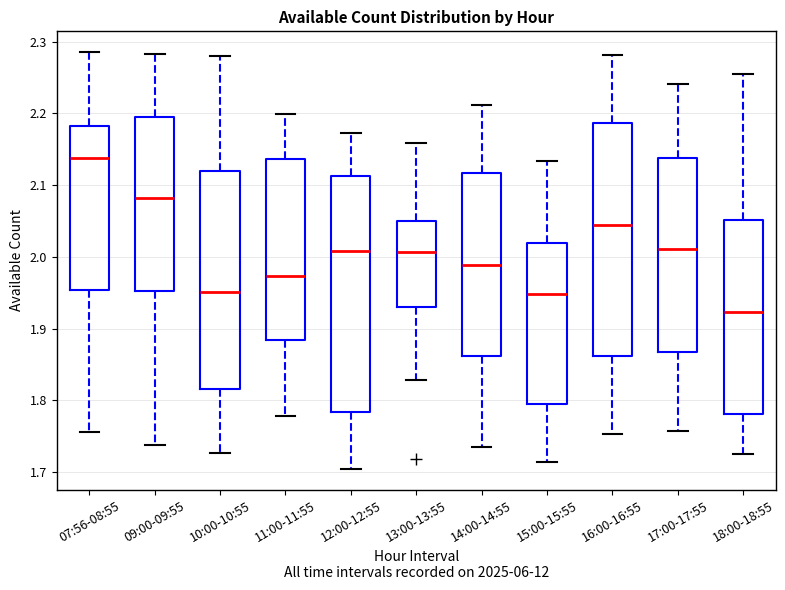

Reading left to right, transcribe this box plot: for each box, give where its median line is, the range the box spans, and where its two whiskers end, as read against the y-axis. The values are not printed on the chart, so give them approximately, as read against the axis.

07:56-08:55: median 2.14, box 1.95 to 2.18, whiskers 1.76 to 2.29
09:00-09:55: median 2.08, box 1.95 to 2.19, whiskers 1.74 to 2.28
10:00-10:55: median 1.95, box 1.82 to 2.12, whiskers 1.73 to 2.28
11:00-11:55: median 1.97, box 1.88 to 2.14, whiskers 1.78 to 2.20
12:00-12:55: median 2.01, box 1.78 to 2.11, whiskers 1.70 to 2.17
13:00-13:55: median 2.01, box 1.93 to 2.05, whiskers 1.83 to 2.16
14:00-14:55: median 1.99, box 1.86 to 2.12, whiskers 1.73 to 2.21
15:00-15:55: median 1.95, box 1.80 to 2.02, whiskers 1.71 to 2.13
16:00-16:55: median 2.04, box 1.86 to 2.19, whiskers 1.75 to 2.28
17:00-17:55: median 2.01, box 1.87 to 2.14, whiskers 1.76 to 2.24
18:00-18:55: median 1.92, box 1.78 to 2.05, whiskers 1.72 to 2.26